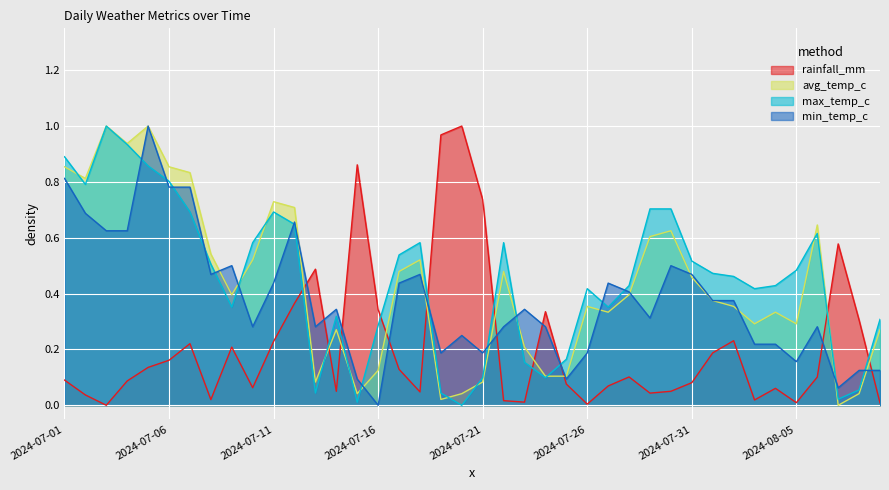

What is the difference between the maximum and minimum values in the min_temp_c series?

1.0